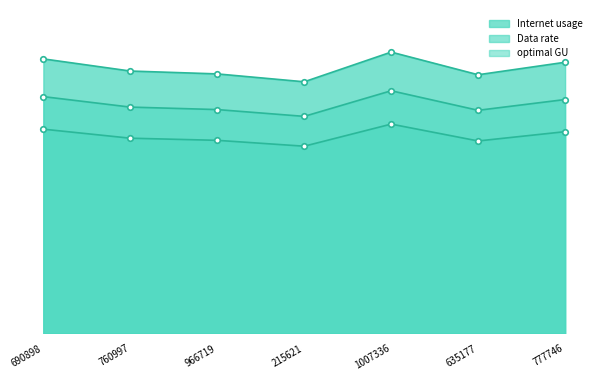

How many values in the Data rate series are below 110?

3